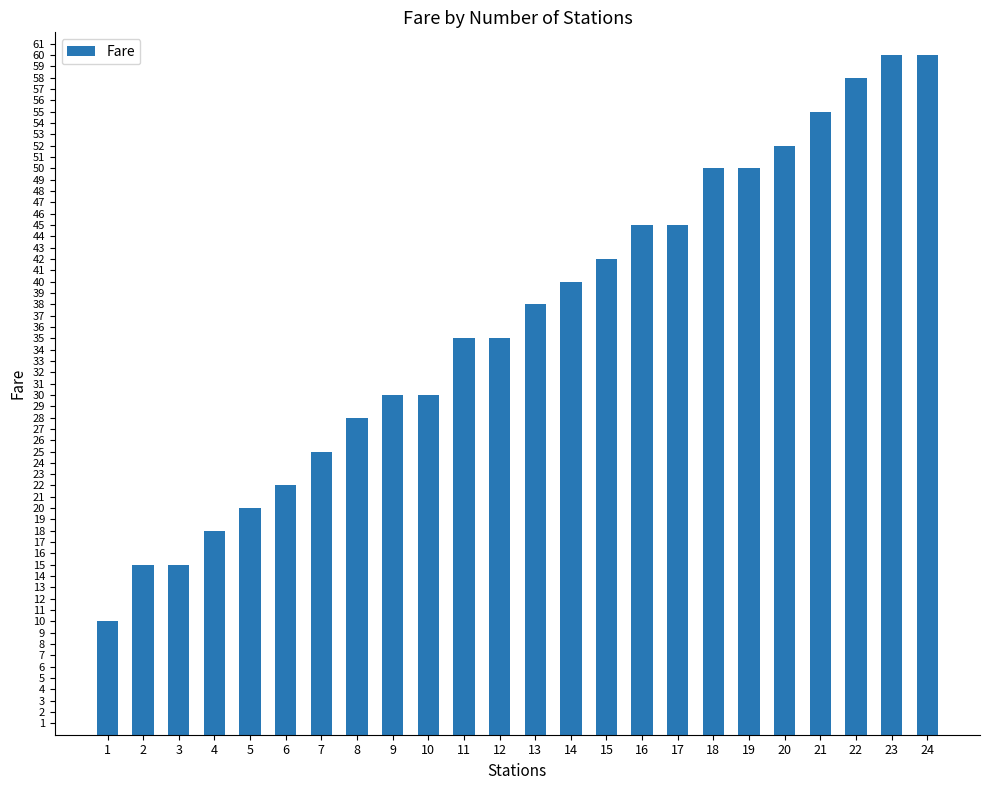

What is the difference between the maximum and second lowest values?

45